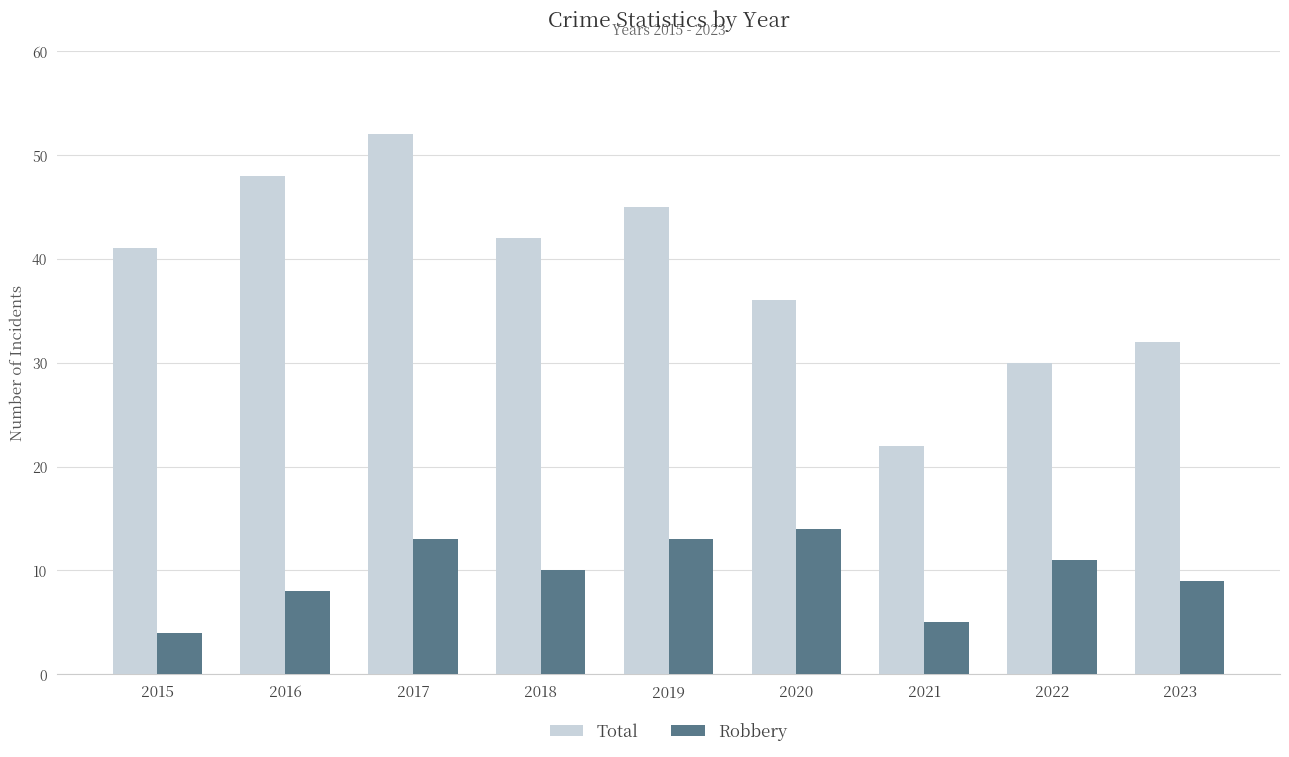

Rank the series by their maximum value, from highest to lowest.

Total, Robbery